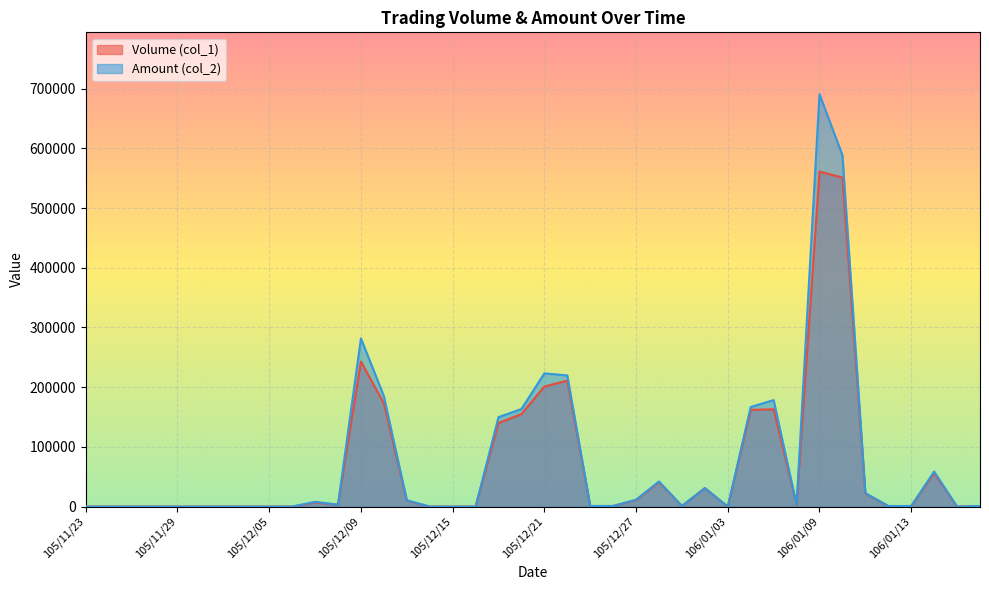

Is it true that Volume (col_1) equals 201955 at 105/12/20?

False